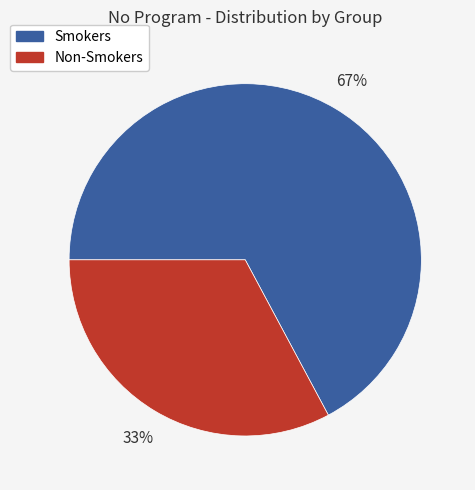

Combined, do Non-Smokers and Smokers account for over 50%?

Yes